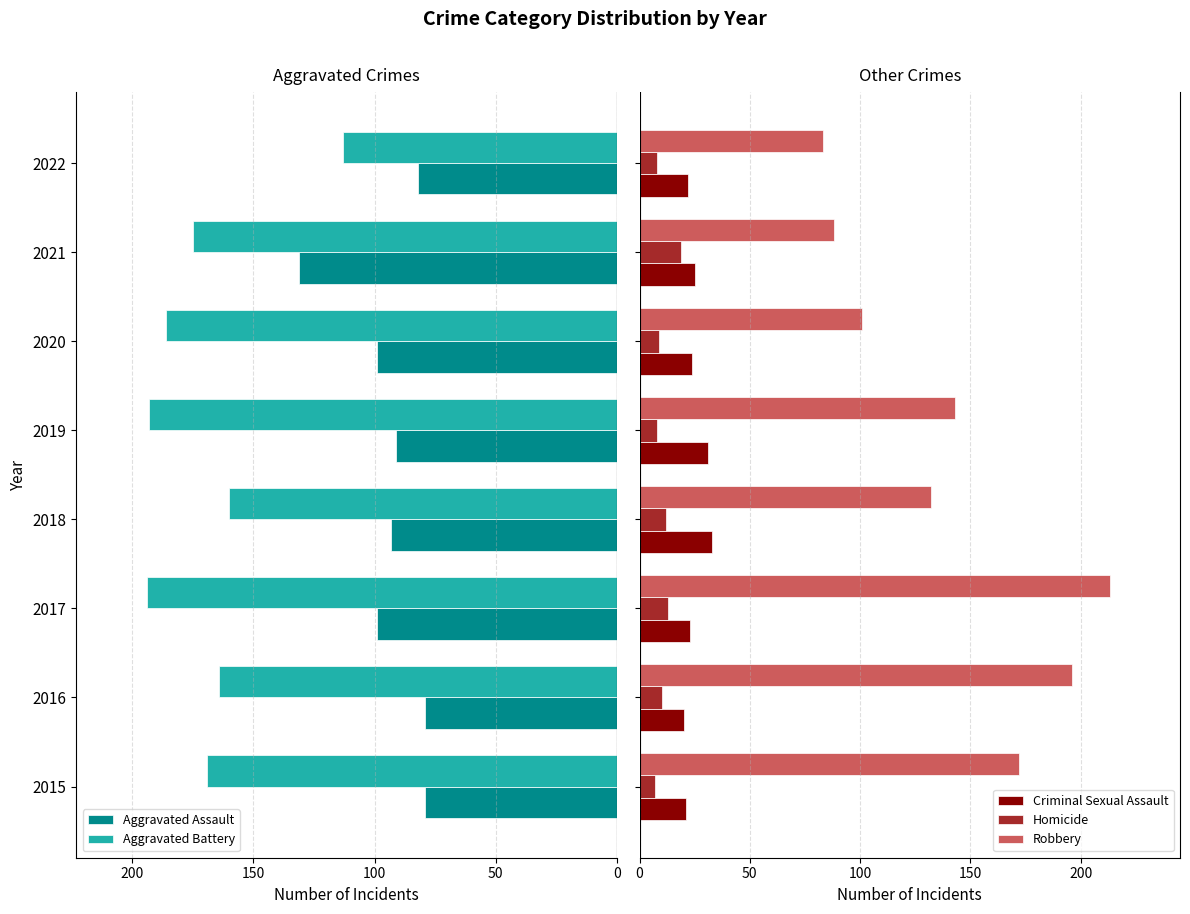

What is the difference between the maximum and minimum values in the Homicide series?

12